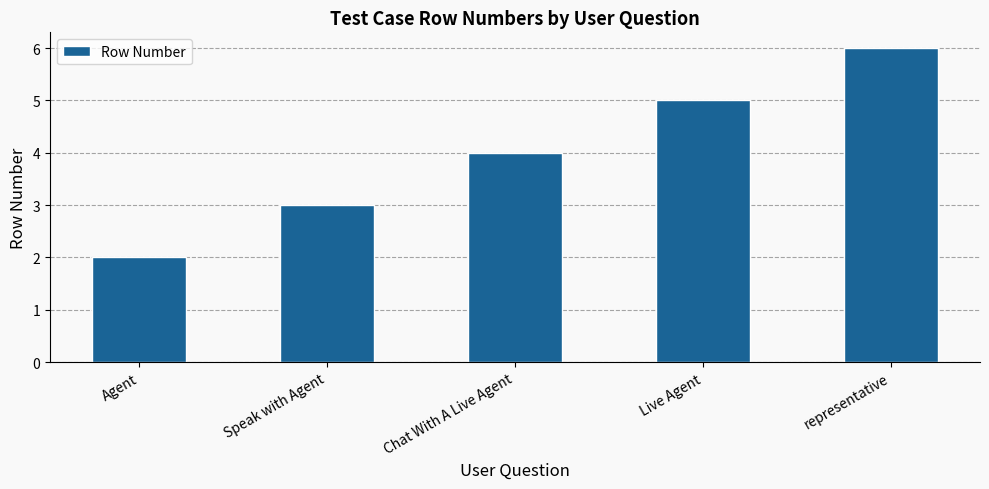

What is the maximum value shown in the chart?

6